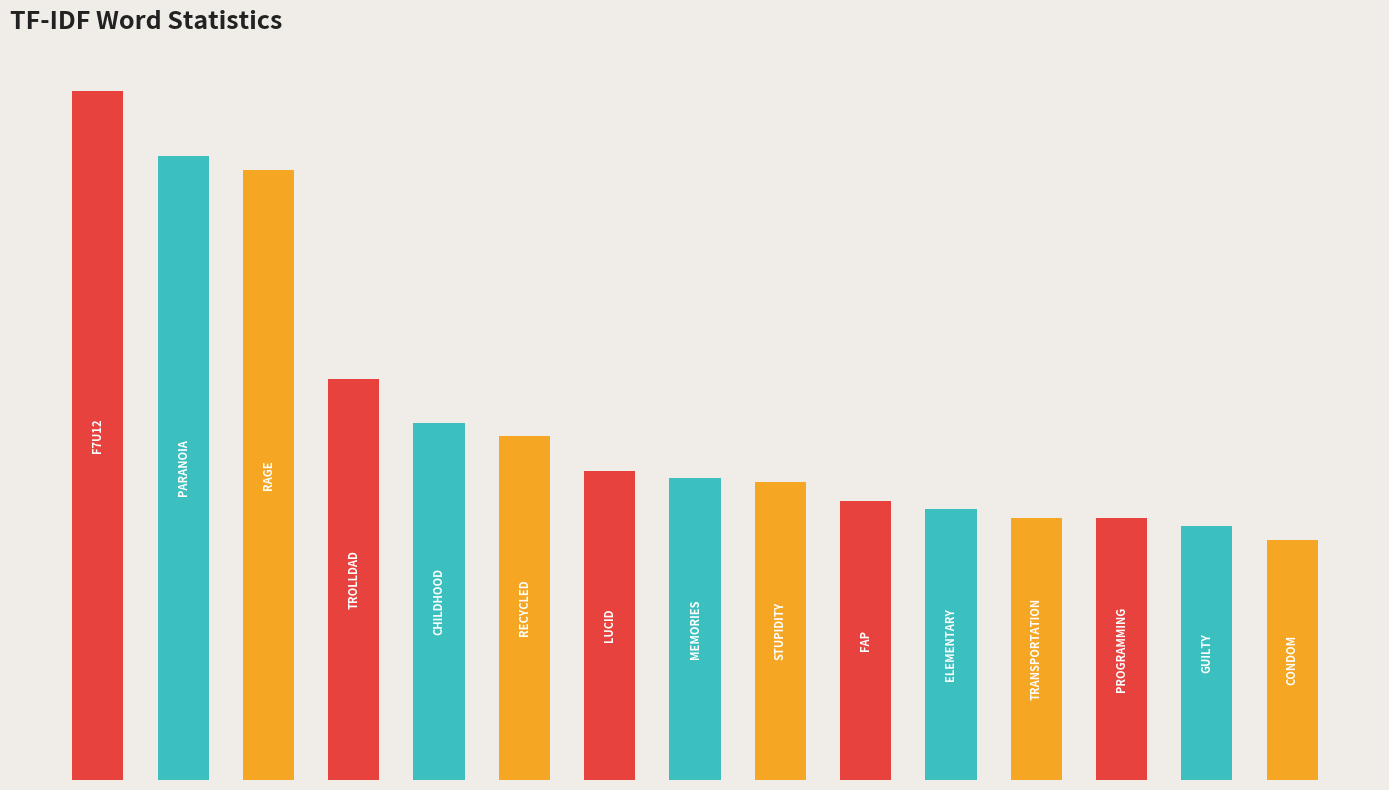

Rank the categories by value from lowest to highest.

14, 13, 11, 12, 10, 9, 8, 7, 6, 5, 4, 3, 2, 1, 0